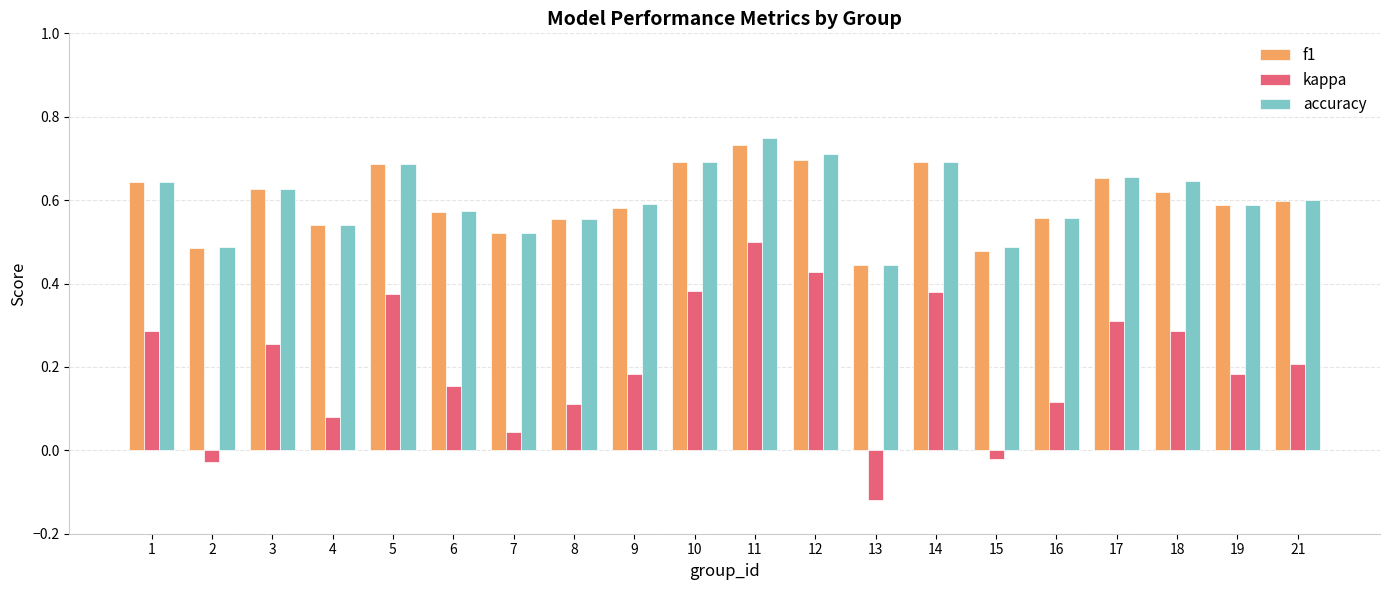

Which category has the lowest value across all series?

13